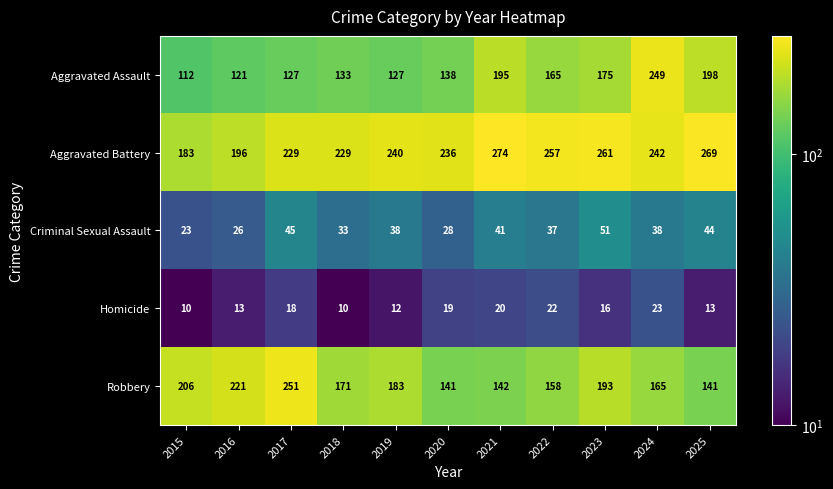

Rank the series at 2016 from highest to lowest value.

Robbery, Aggravated Battery, Aggravated Assault, Criminal Sexual Assault, Homicide